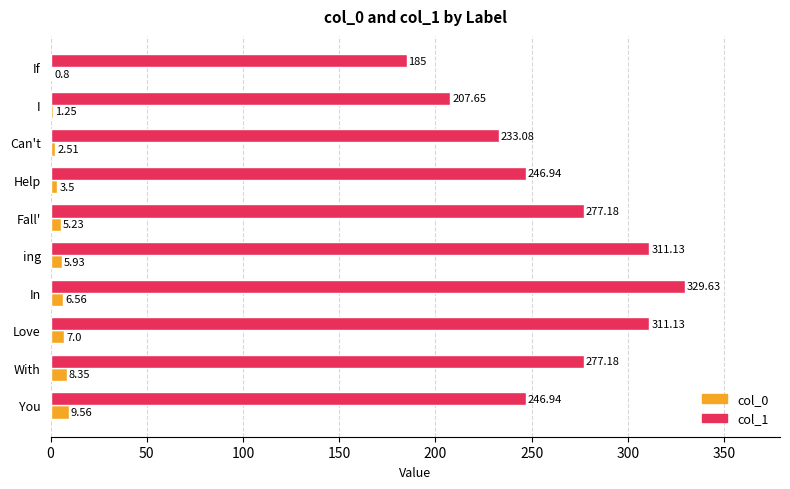

Between Can't and With, which series saw the biggest shift?

col_1